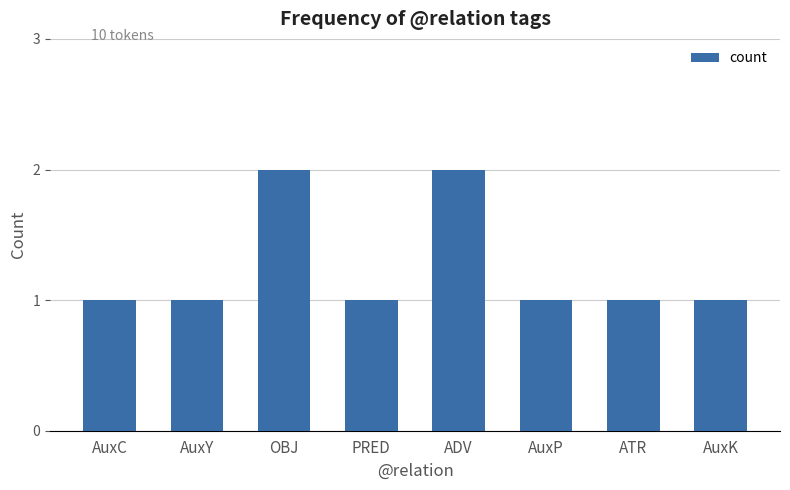

What is the label of the 5th bar from the left?

ADV